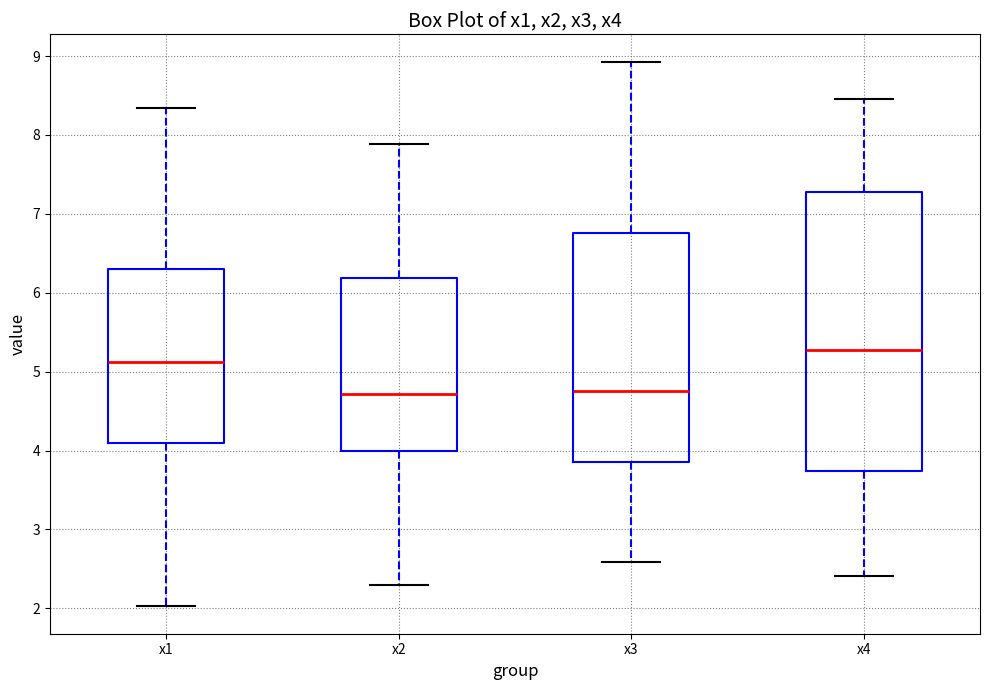

Reading left to right, transcribe this box plot: for each box, give where its median line is, the range the box spans, and where its two whiskers end, as read against the y-axis. The values are not printed on the chart, so give them approximately, as read against the axis.

x1: median 5.1, box 4.1 to 6.3, whiskers 2.0 to 8.3
x2: median 4.7, box 4.0 to 6.2, whiskers 2.3 to 7.9
x3: median 4.7, box 3.9 to 6.8, whiskers 2.6 to 8.9
x4: median 5.3, box 3.7 to 7.3, whiskers 2.4 to 8.5